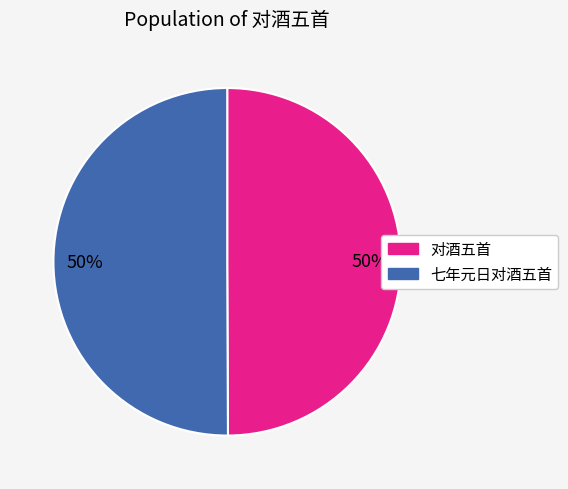

To the nearest percent, what is the average slice percentage?

50%